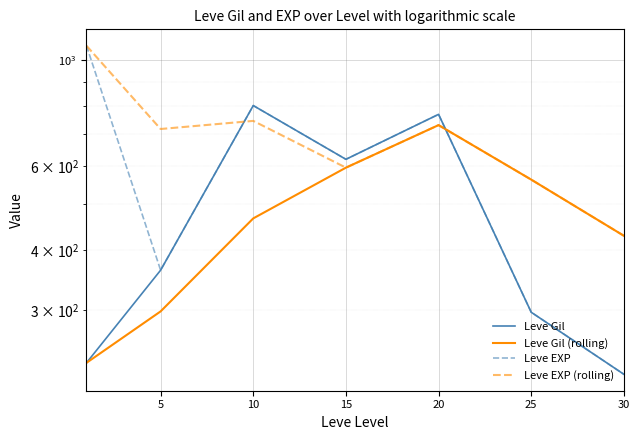

Rank the series by their maximum value, from highest to lowest.

Leve EXP, Leve EXP (rolling), Leve Gil, Leve Gil (rolling)